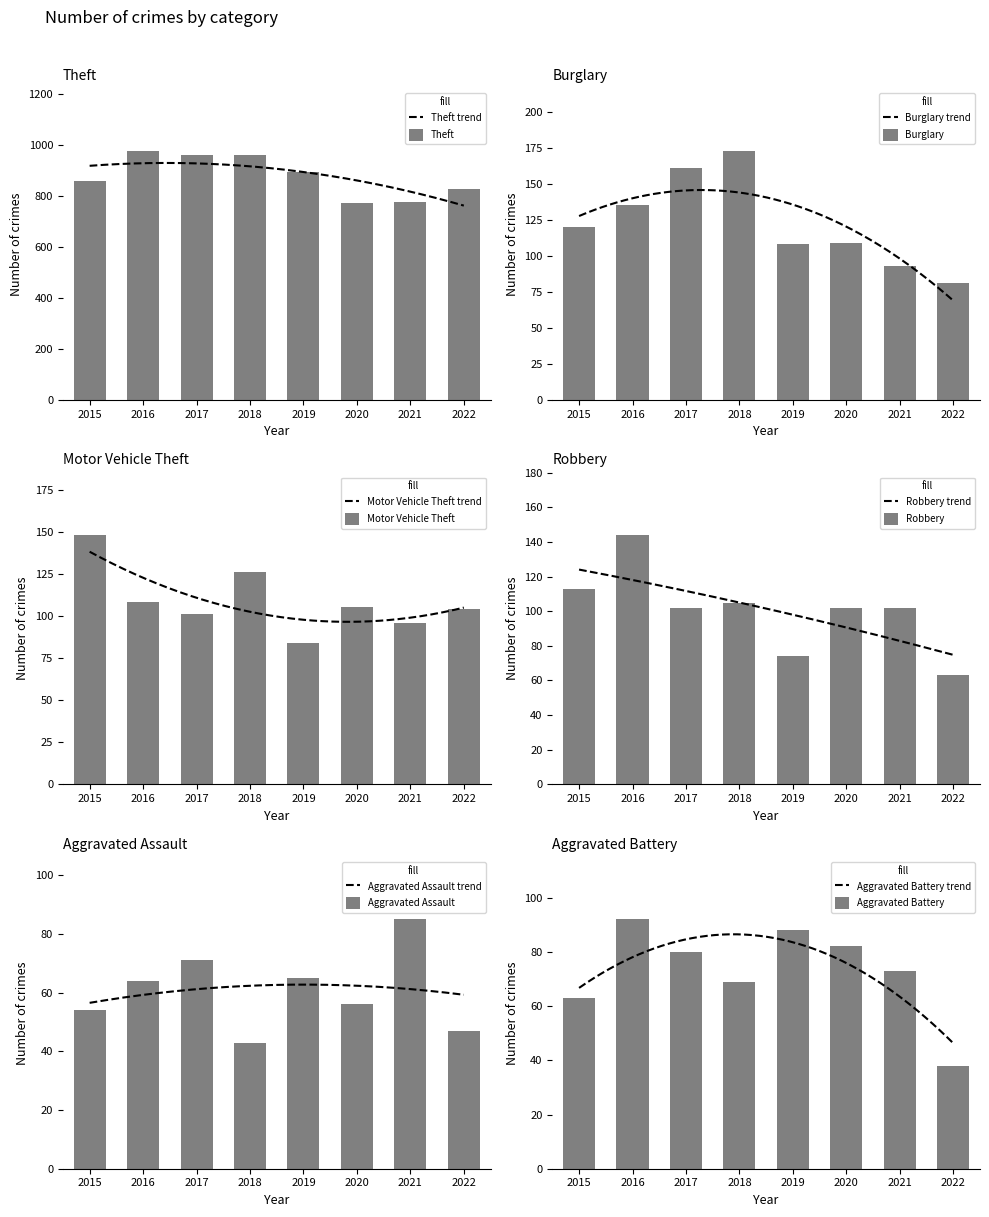

What is the average value of the Motor Vehicle Theft series?

109